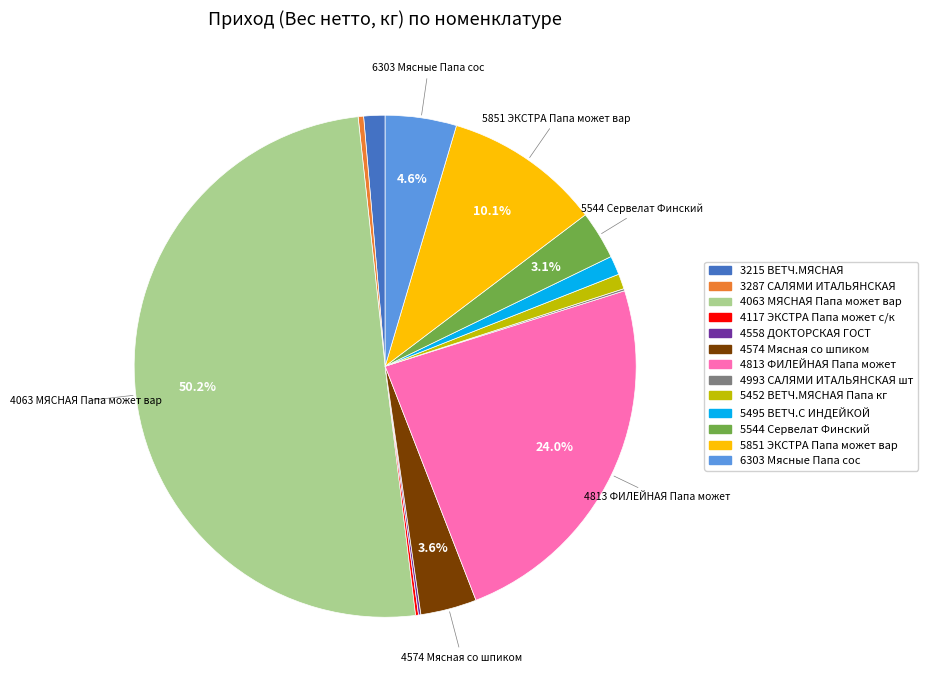

Is it true that 5452 ВЕТЧ.МЯСНАЯ Папа кг is 12% of the pie?

False